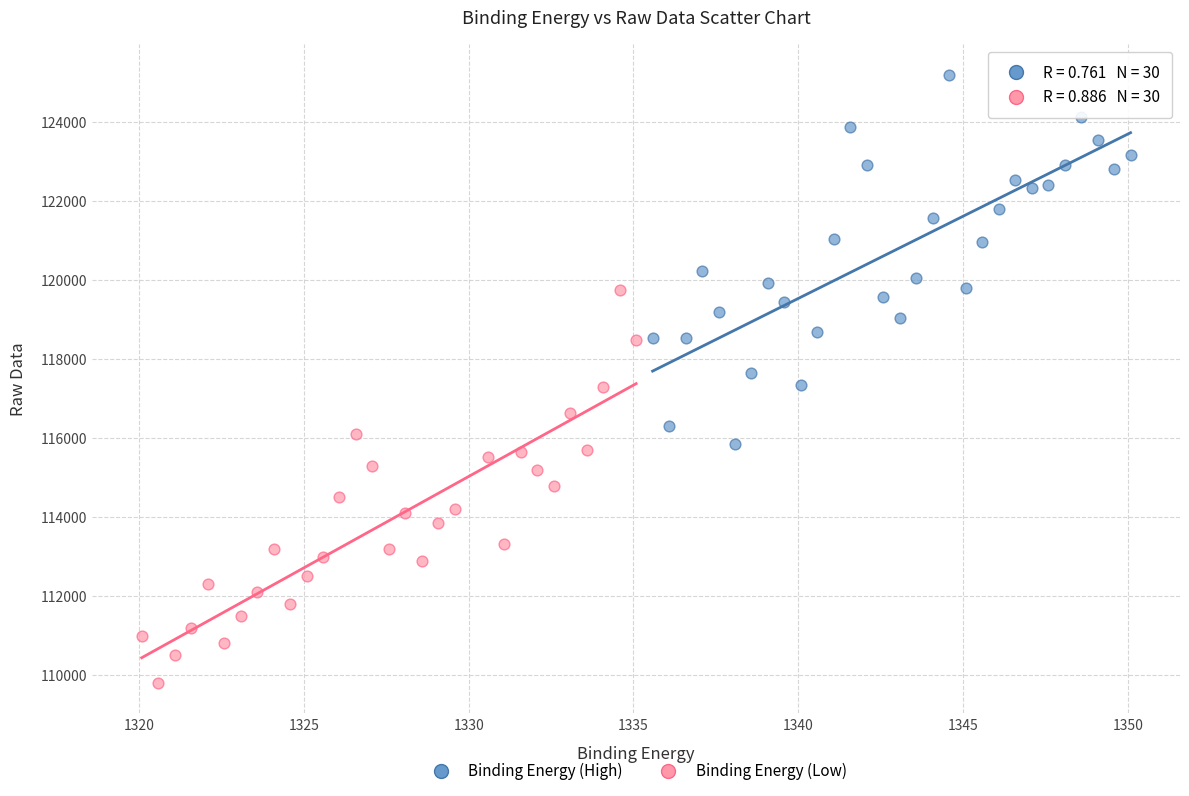

Which series contains the highest Y value?

Binding Energy (High)